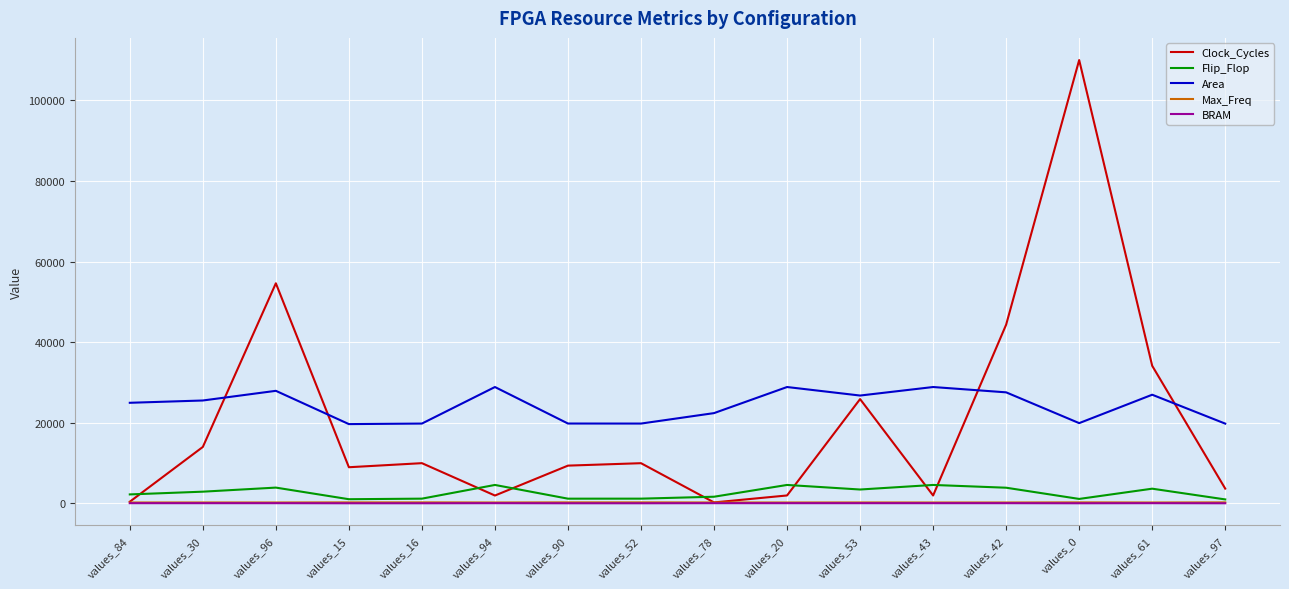

True or false: BRAM and Area intersect in this chart.

False